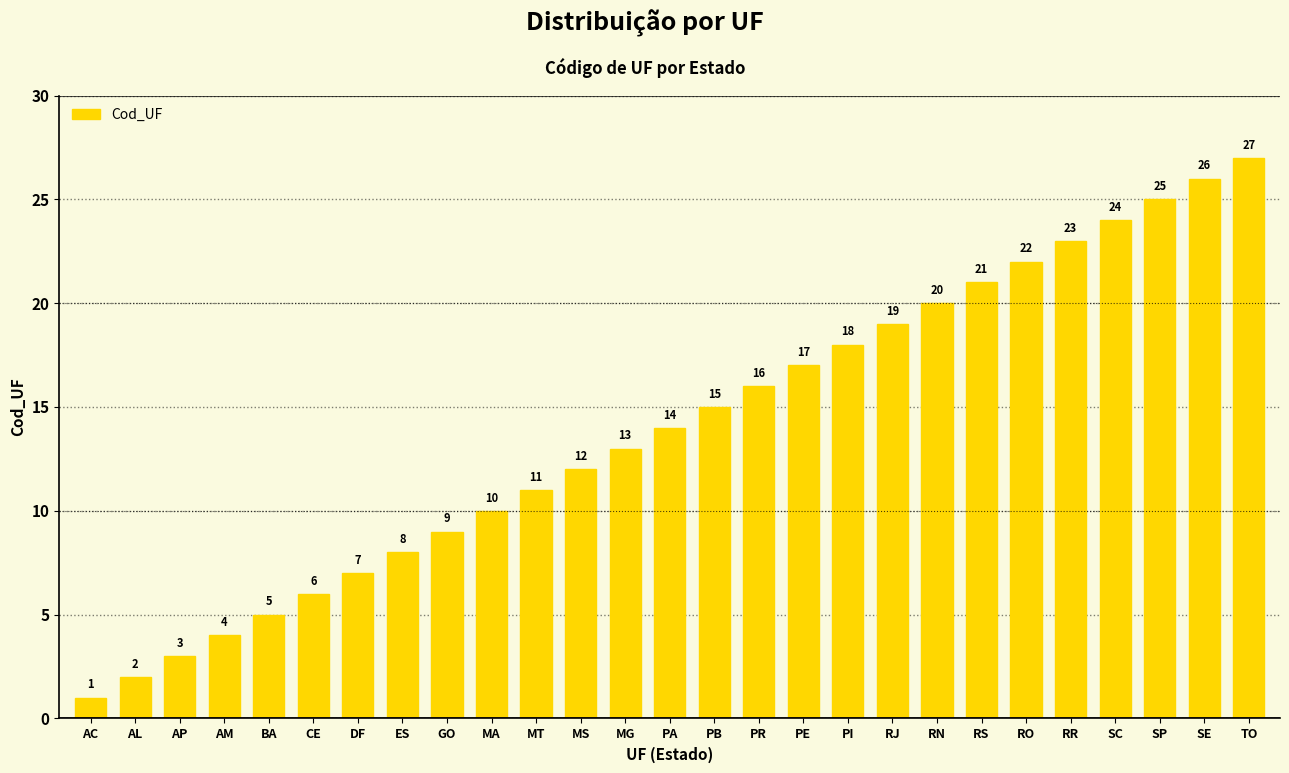

Rank the categories by value from lowest to highest.

AC, AL, AP, AM, BA, CE, DF, ES, GO, MA, MT, MS, MG, PA, PB, PR, PE, PI, RJ, RN, RS, RO, RR, SC, SP, SE, TO